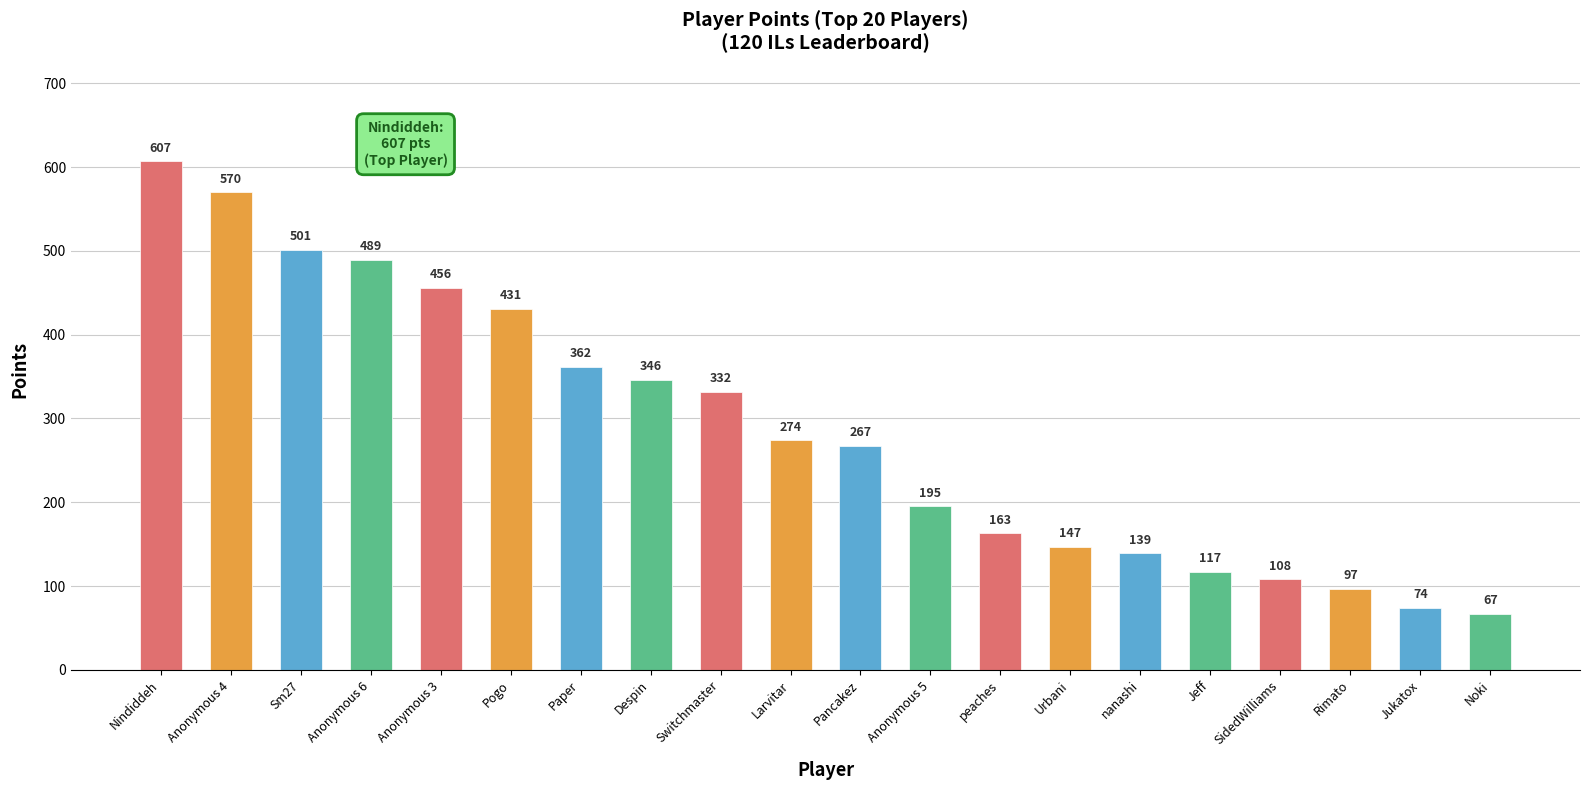

Approximately how many times larger is the value at Rimato compared to Anonymous 6?

0.2